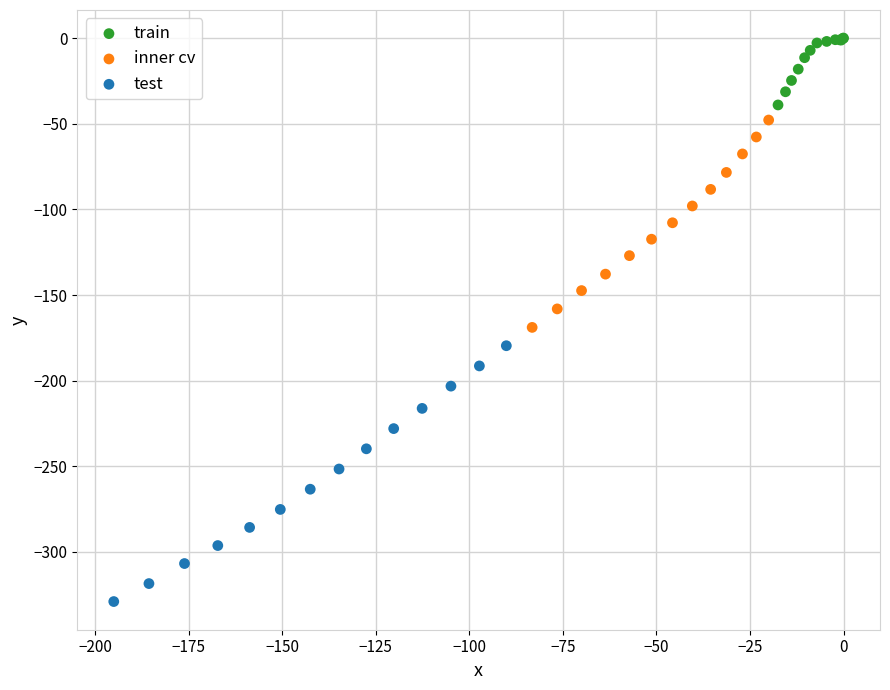

Which series reaches the maximum Y coordinate?

train